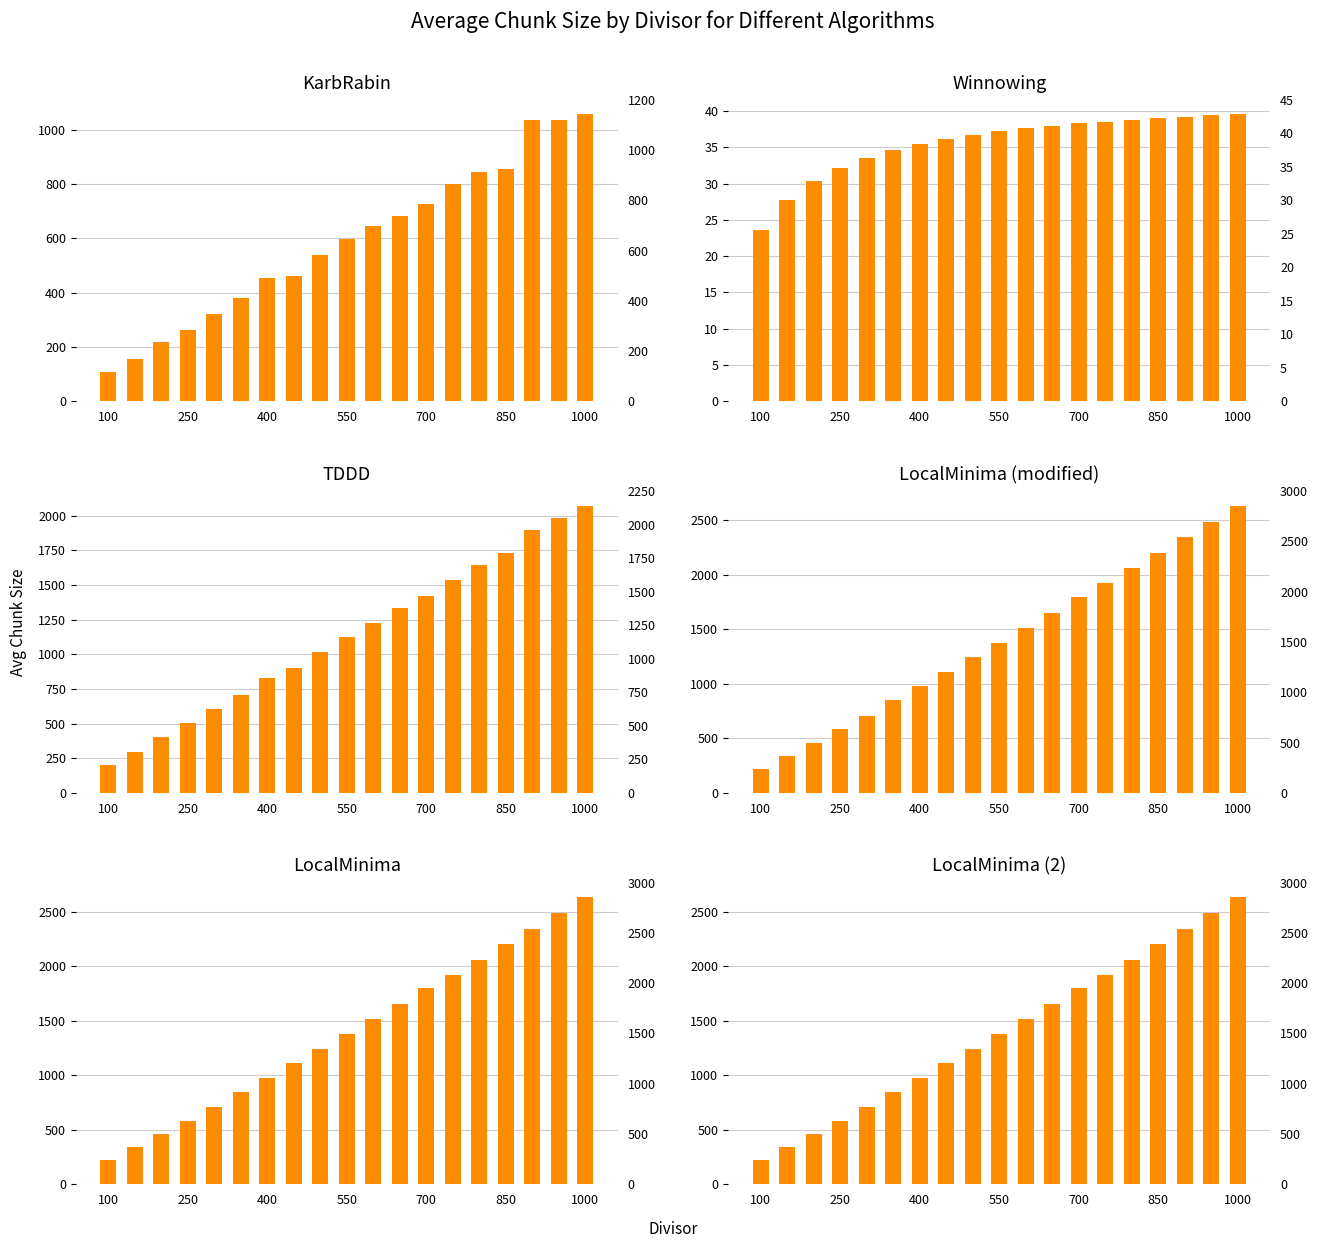

What is the average value of the KarbRabin Avg Chk Size series?

588.6